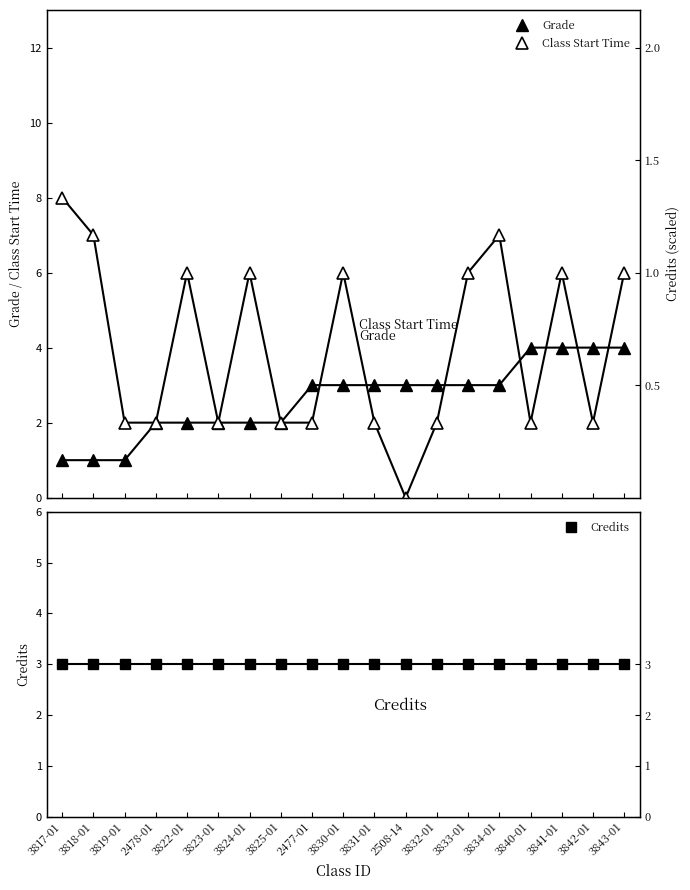

True or false: Grade has more than 1 interior local peaks.

False